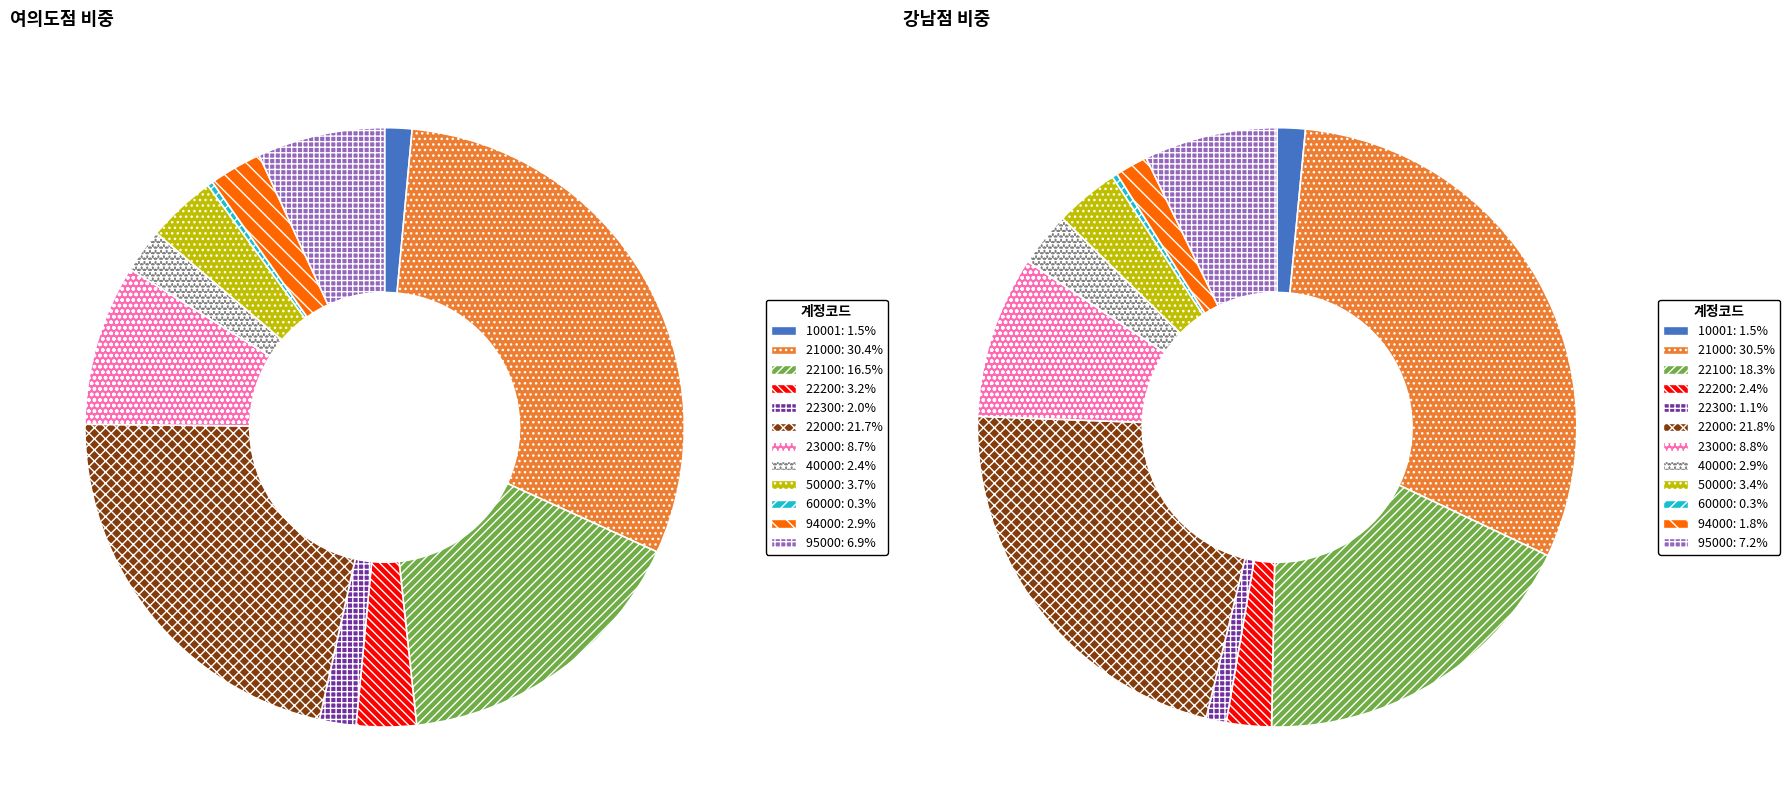

Does any single category account for the majority?

No